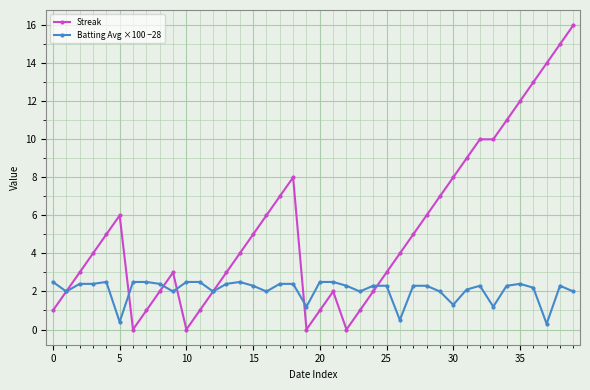

True or false: Streak has more than 0 interior local peaks.

True